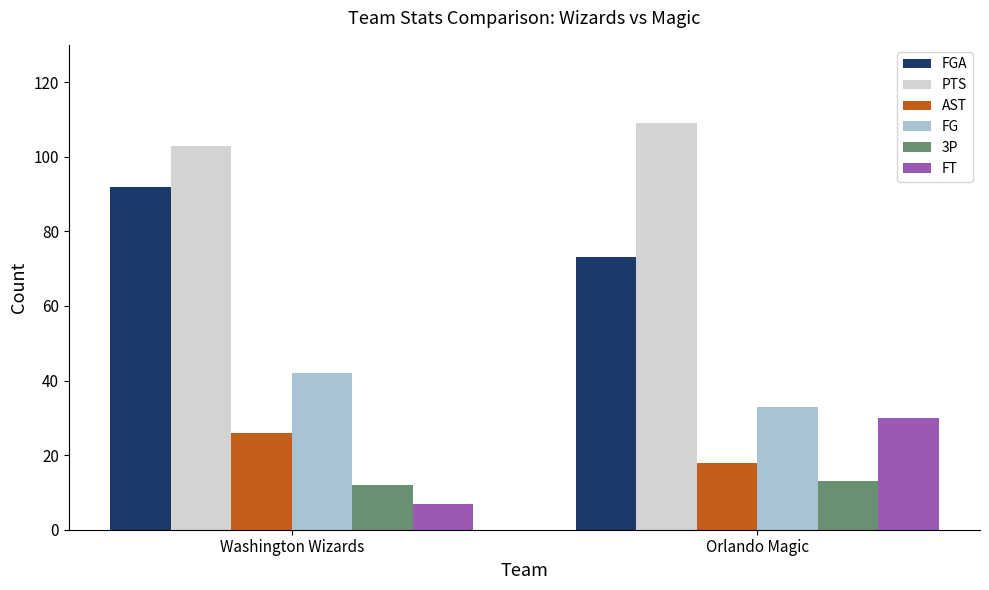

Count the number of categories in the chart.

2